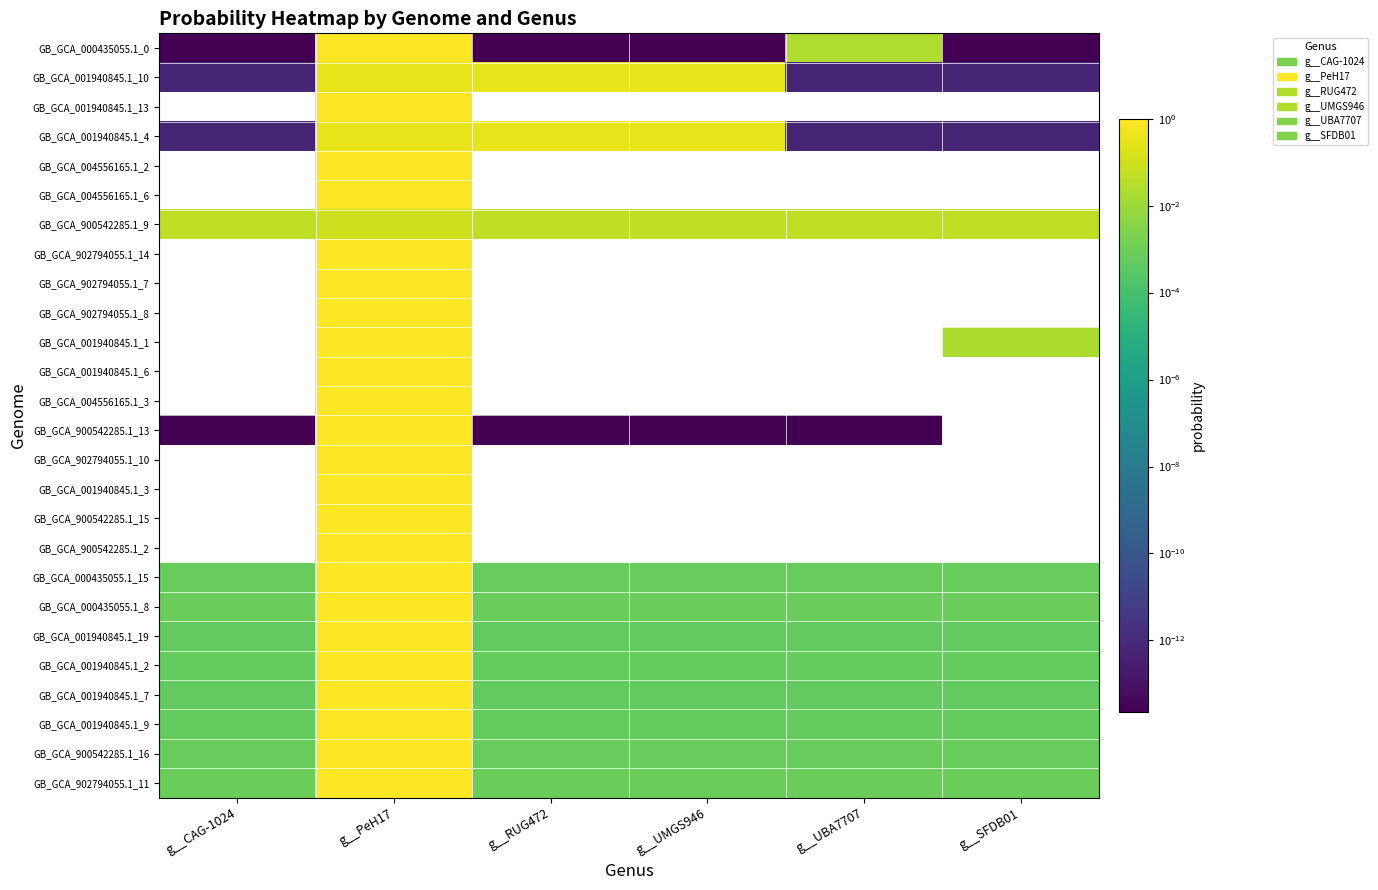

Rank the series at g__UBA7707 from lowest to highest value.

GB_GCA_001940845.1_13, GB_GCA_004556165.1_2, GB_GCA_004556165.1_6, GB_GCA_902794055.1_14, GB_GCA_902794055.1_7, GB_GCA_902794055.1_8, GB_GCA_001940845.1_1, GB_GCA_001940845.1_6, GB_GCA_004556165.1_3, GB_GCA_902794055.1_10, GB_GCA_001940845.1_3, GB_GCA_900542285.1_15, GB_GCA_900542285.1_2, GB_GCA_900542285.1_13, GB_GCA_001940845.1_10, GB_GCA_001940845.1_4, GB_GCA_001940845.1_19, GB_GCA_001940845.1_7, GB_GCA_001940845.1_9, GB_GCA_001940845.1_2, GB_GCA_900542285.1_16, GB_GCA_000435055.1_15, GB_GCA_000435055.1_8, GB_GCA_902794055.1_11, GB_GCA_000435055.1_0, GB_GCA_900542285.1_9